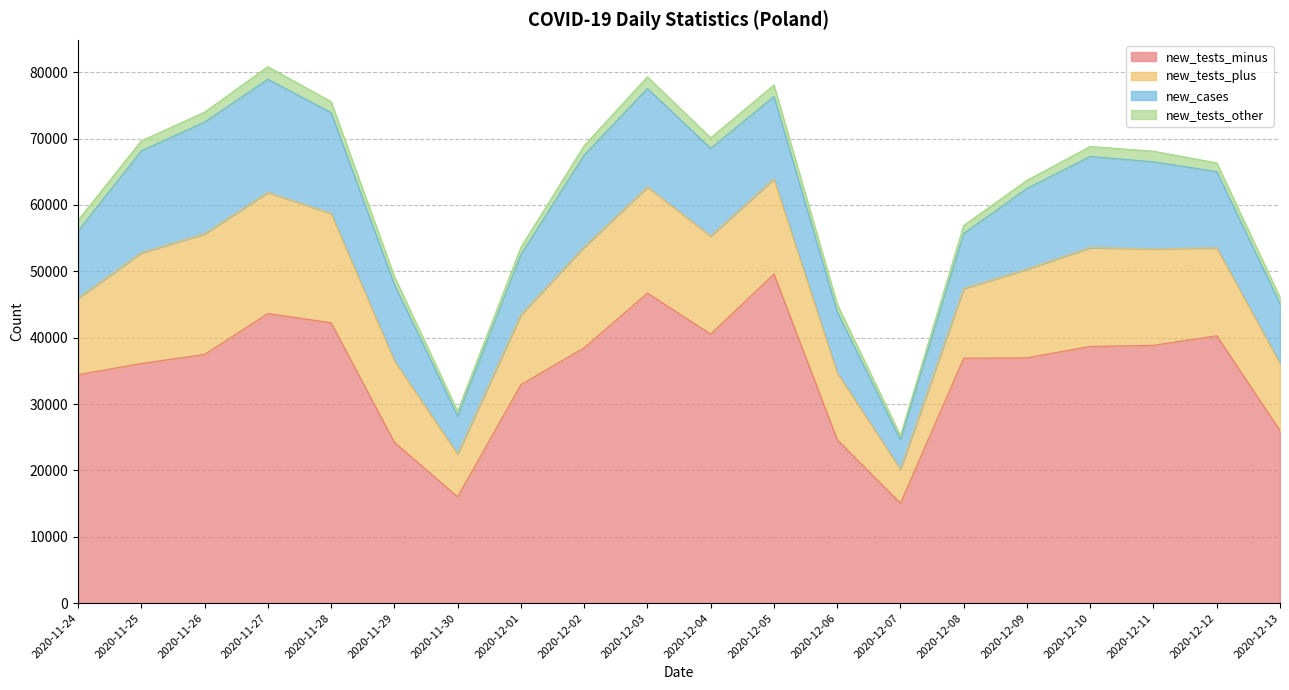

Count the number of data series in this chart.

4